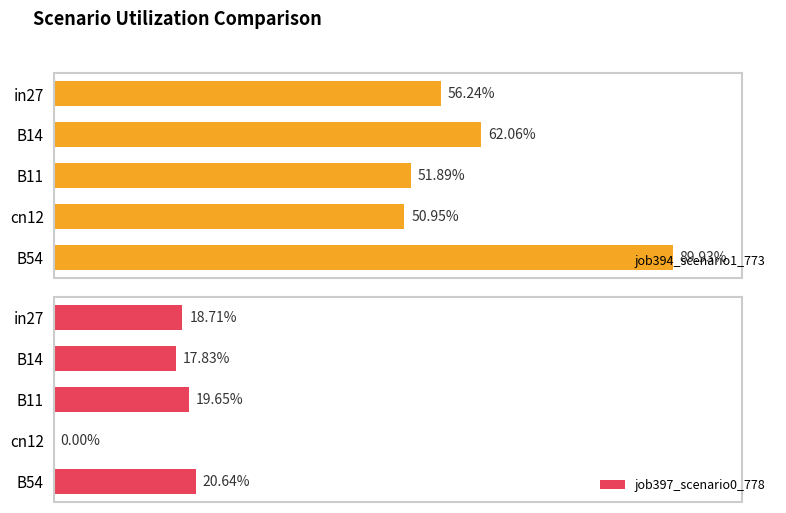

List the series in order of their overall mean, lowest first.

job397_scenario0_778, job394_scenario1_773